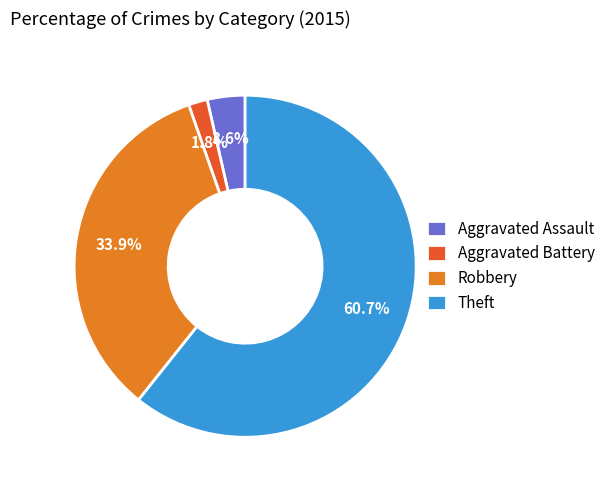

Between Theft and Aggravated Assault, which is larger?

Theft